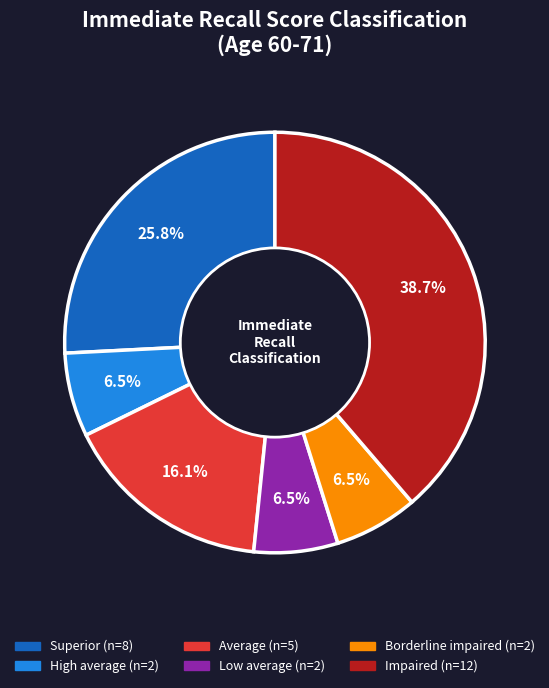

Count the number of slices in the pie.

6